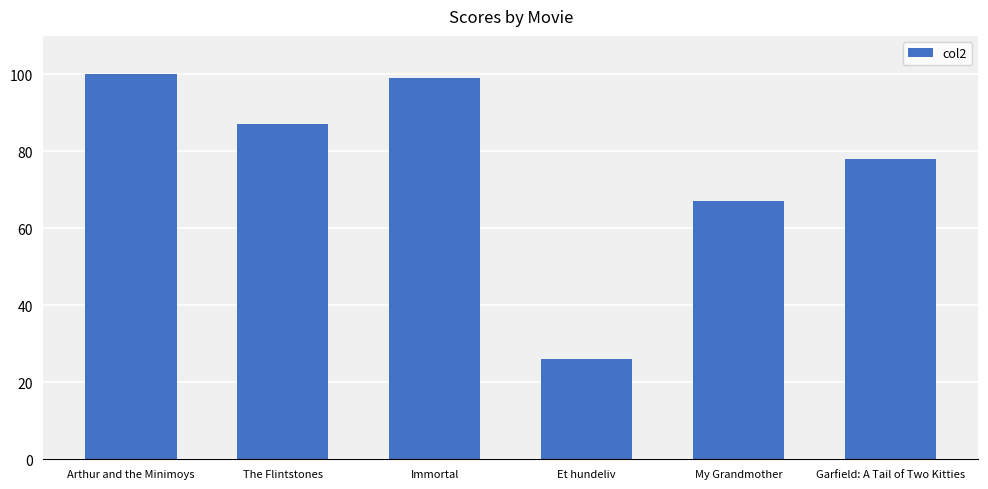

What is the difference between the second highest and minimum values?

73